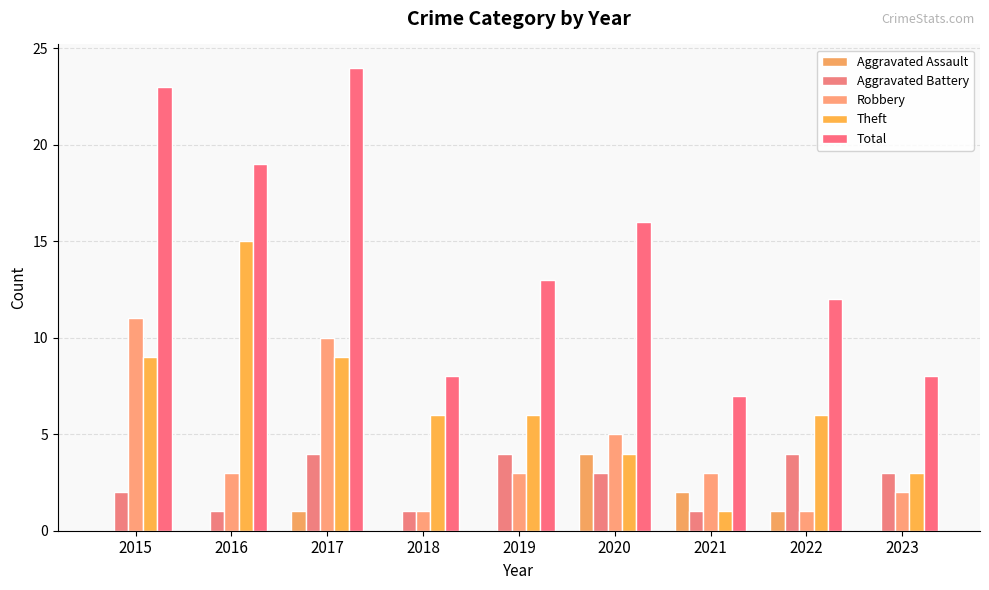

How many series are shown in this chart?

5